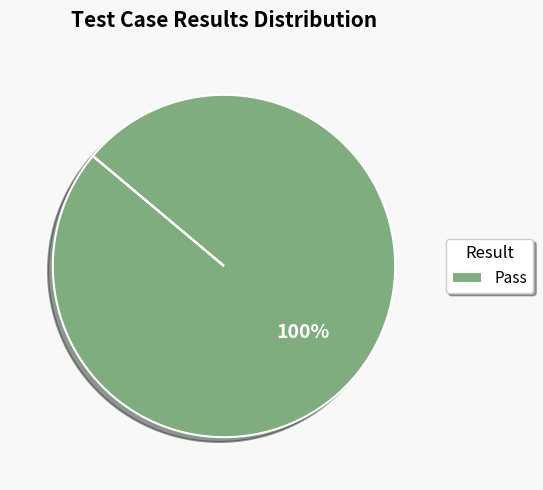

Is it true that Pass is 100% of the pie?

True